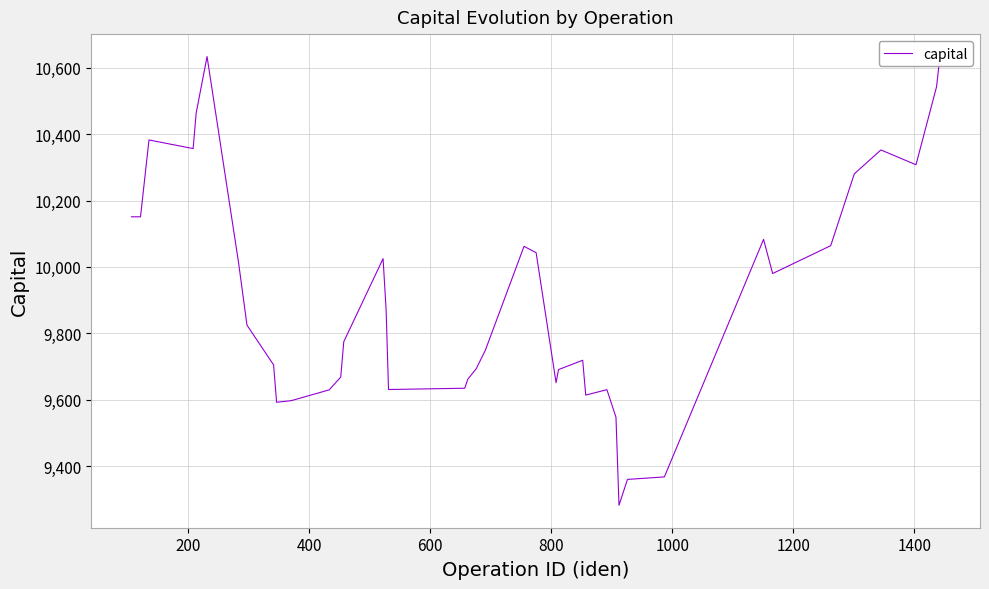

What is the difference between the maximum and minimum values?

1351.7